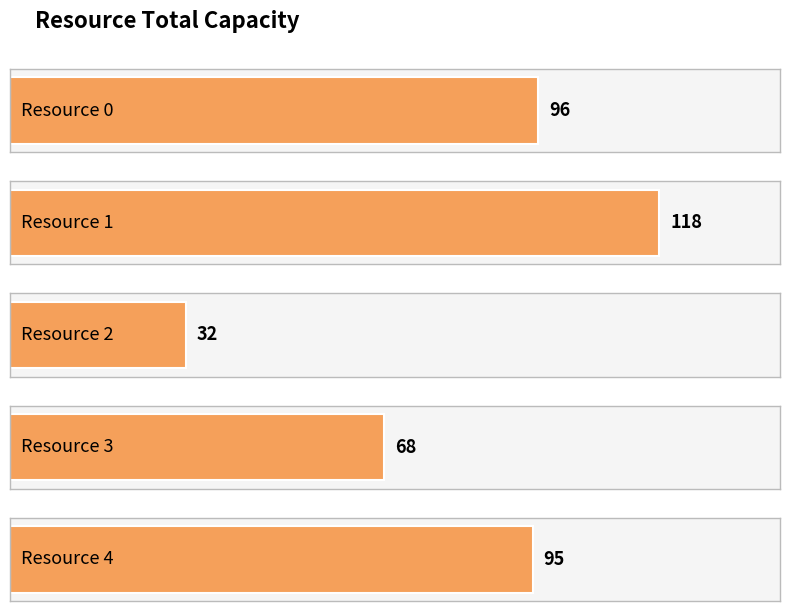

What is the change in value from Resource 1 to Resource 2?

-86